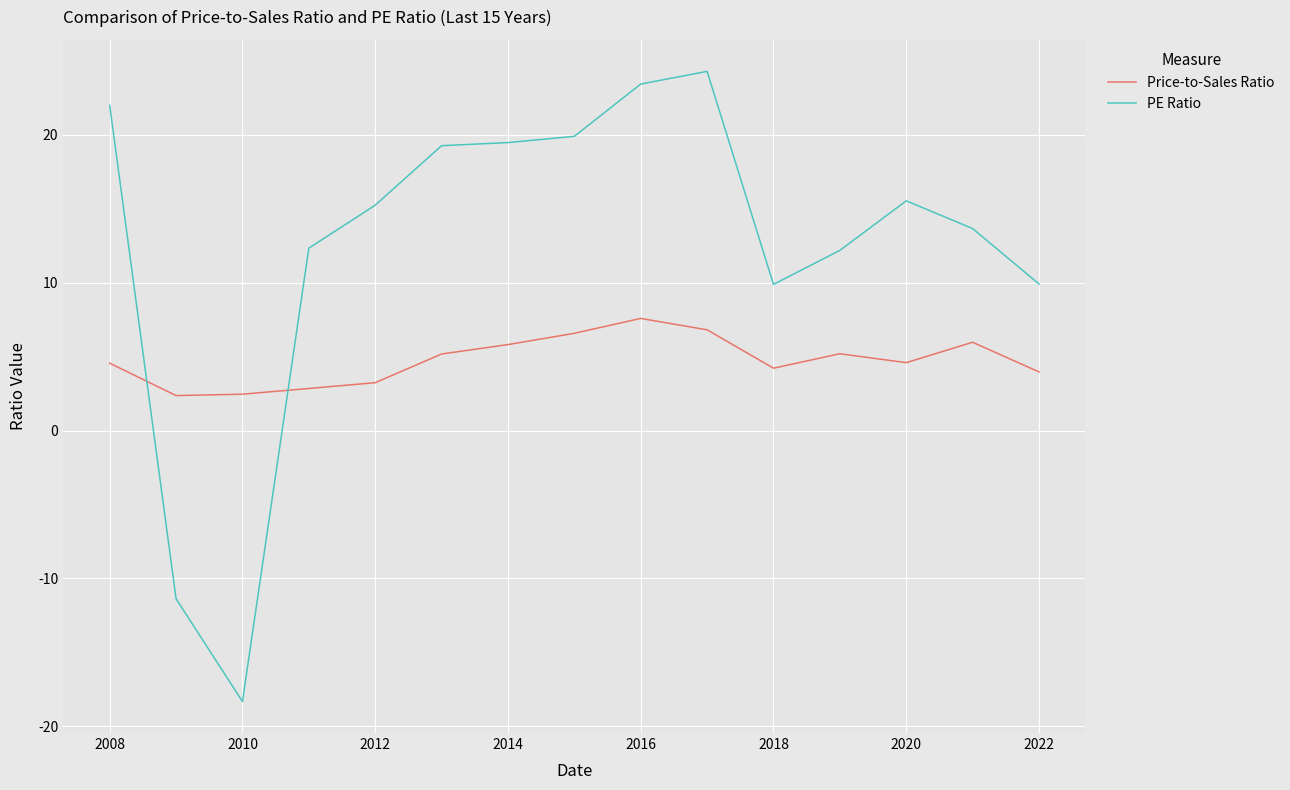

Rank the series by their average value, from highest to lowest.

PE Ratio, Price-to-Sales Ratio